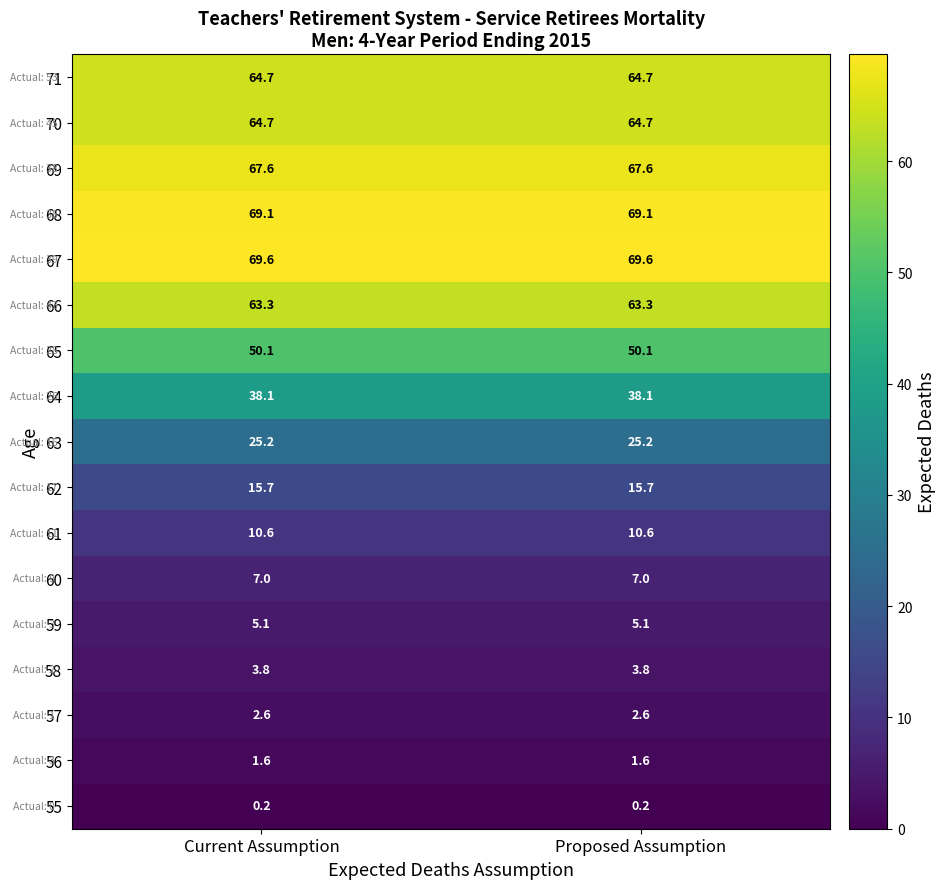

True or false: 68 has a value of 28.9 at Current Assumption.

False